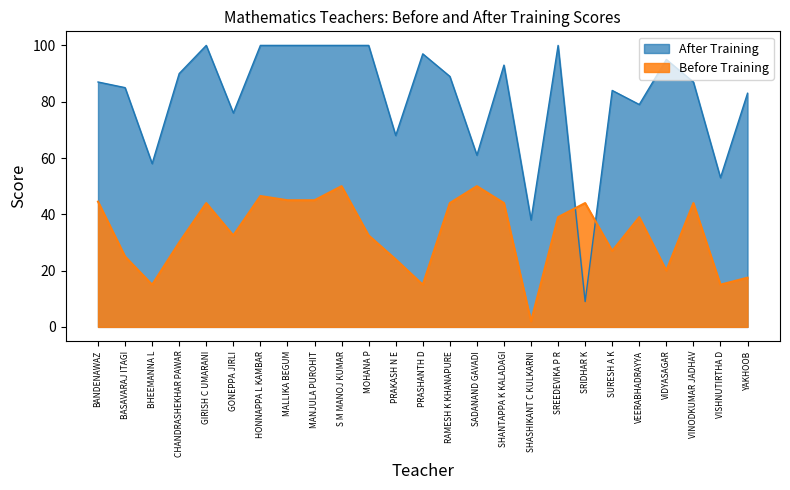

Which series has the largest range (max minus min)?

After Training